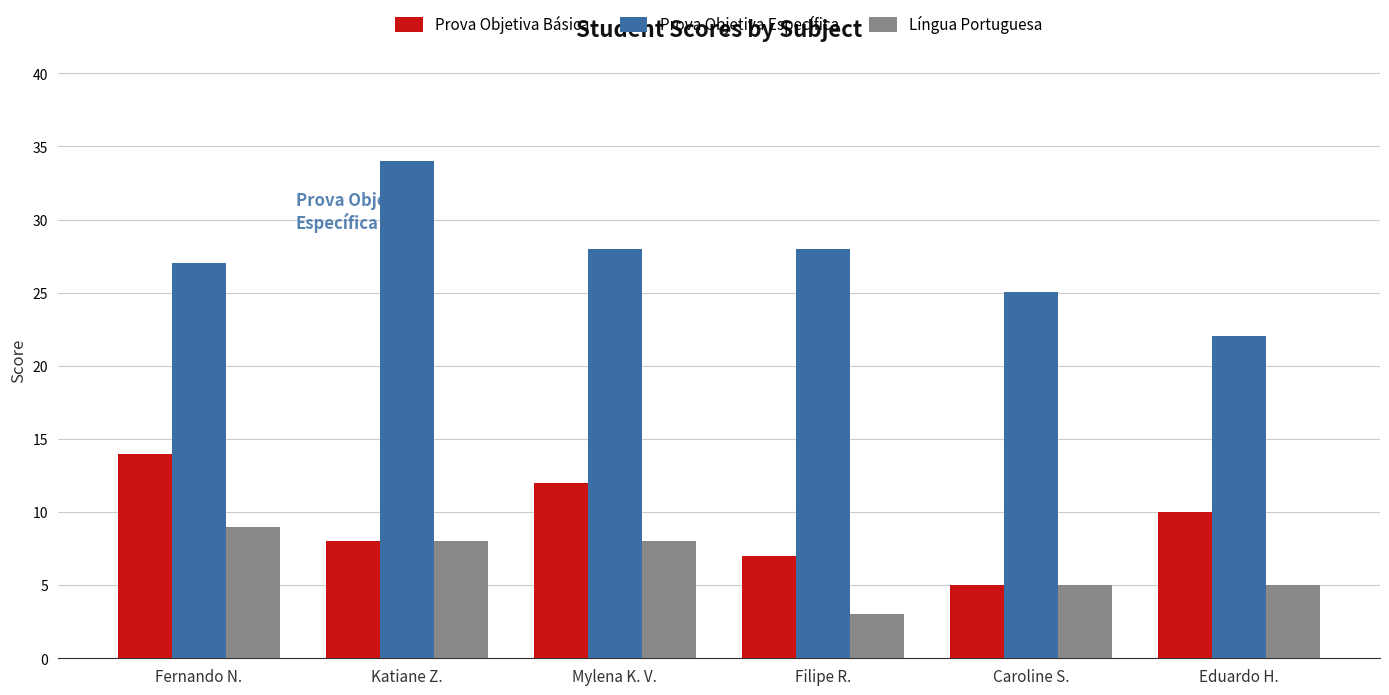

How many categories are shown in the chart?

6